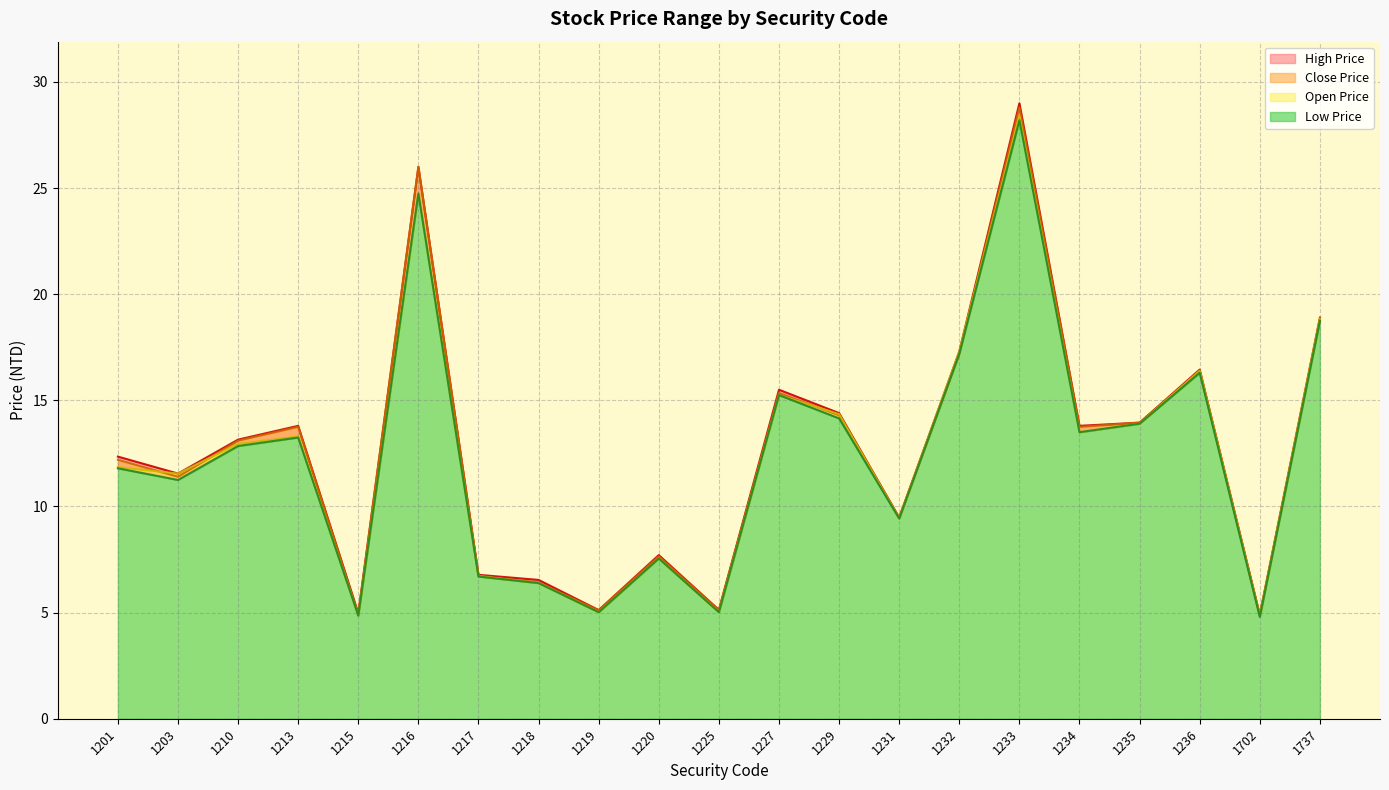

The Close Price series shows 13.9 at 1235. True or false?

True